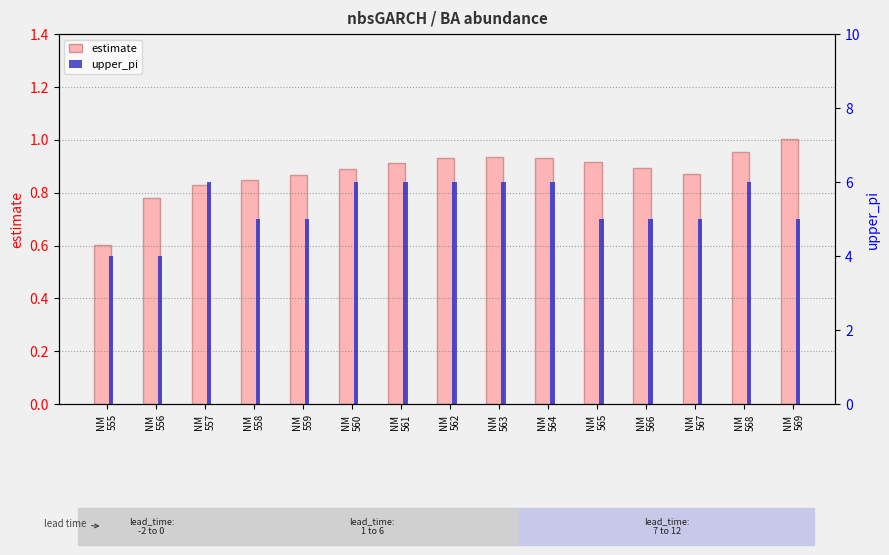

At which label does upper_pi reach its peak?

NM
557